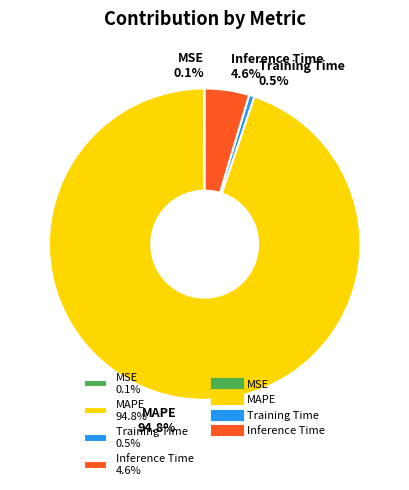

Do MAPE and Inference Time together represent more than half of the pie?

Yes